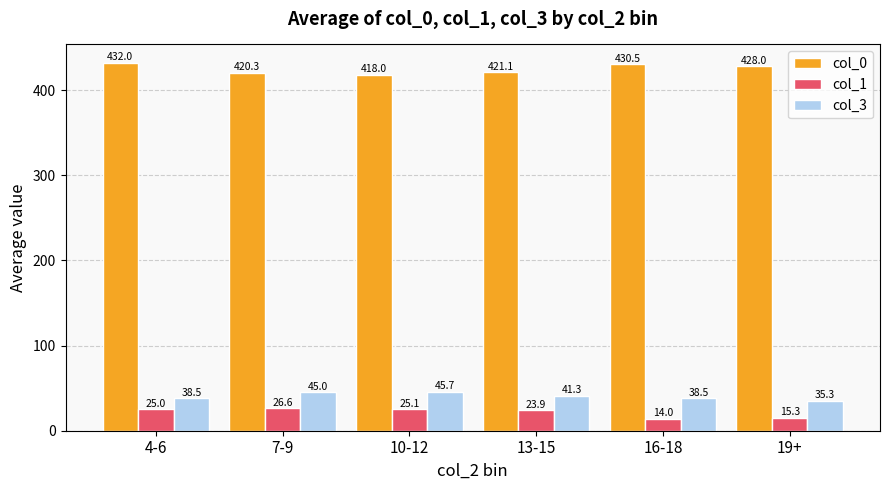

Rank the series by their maximum value, from lowest to highest.

col_1, col_3, col_0